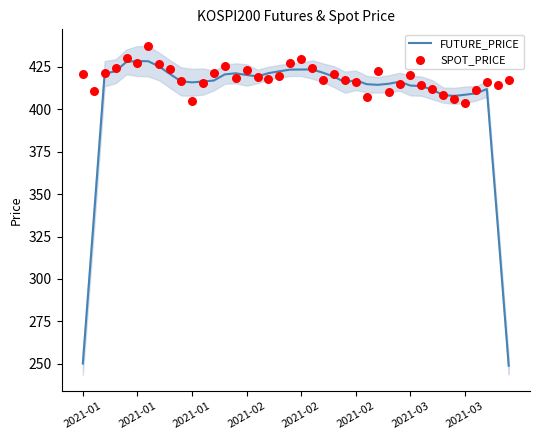

Is the value of FUTURE_PRICE at 2021-01 greater than the value of SPOT_PRICE at 9?

No